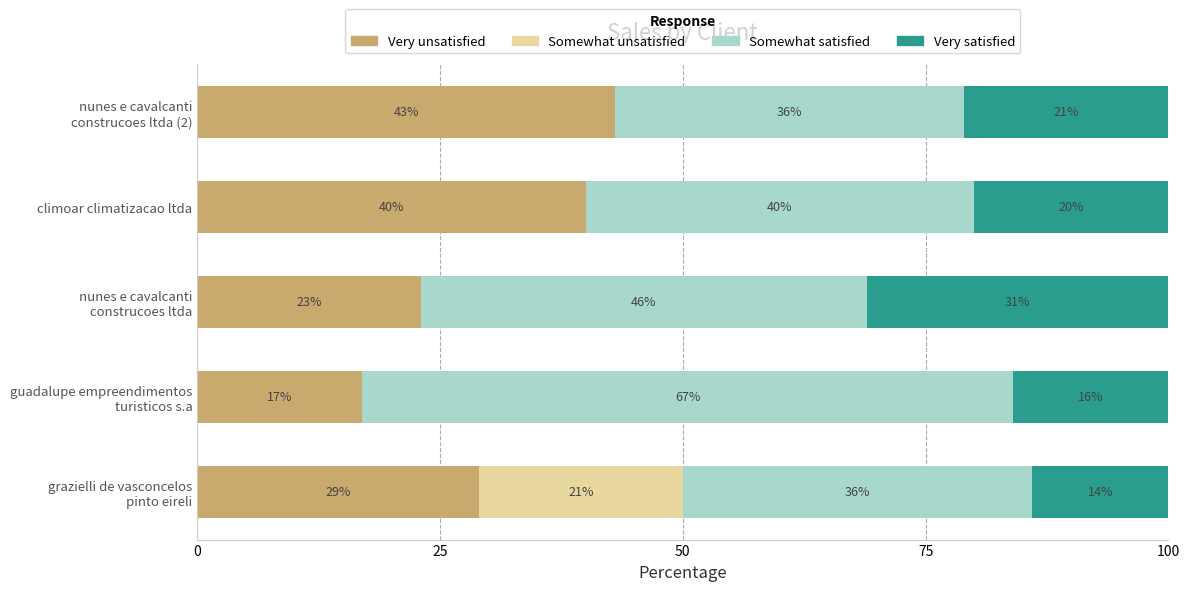

How many series are shown in this chart?

4